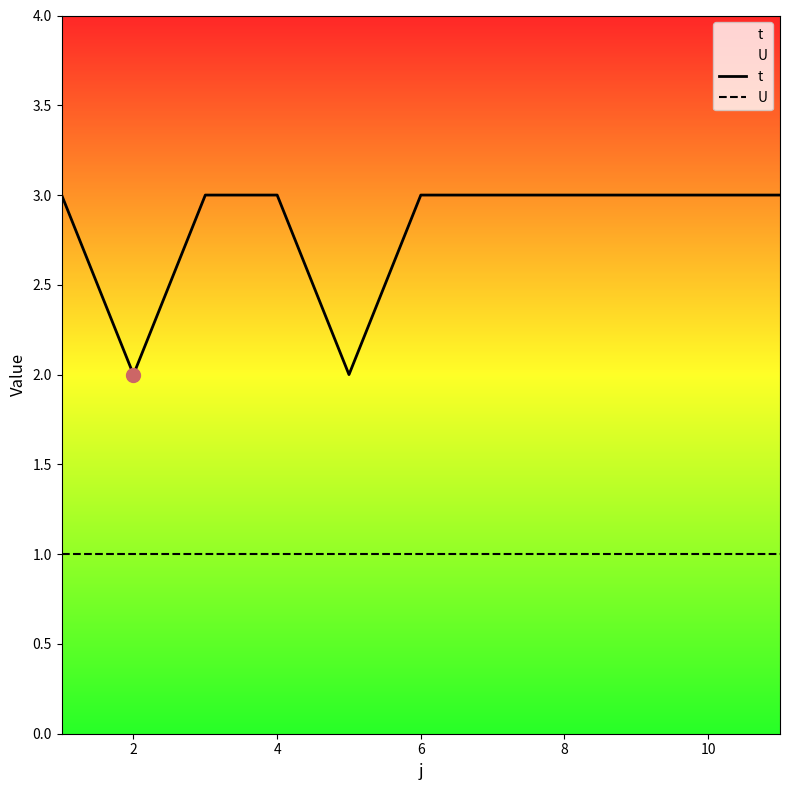

Which series has the widest spread of values?

t